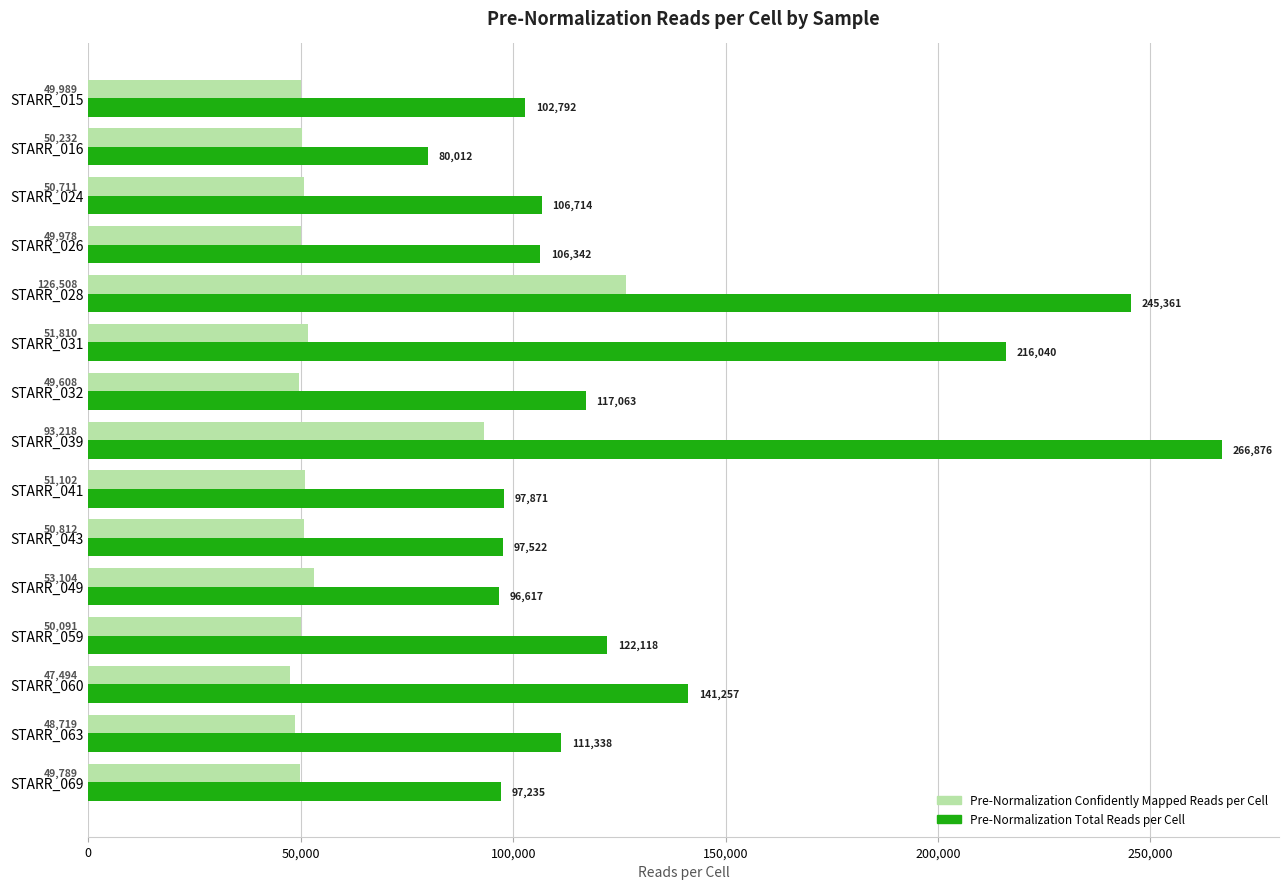

What is the approximate value of Pre-Normalization Total Reads per Cell at STARR_060, to the nearest 10?

141260